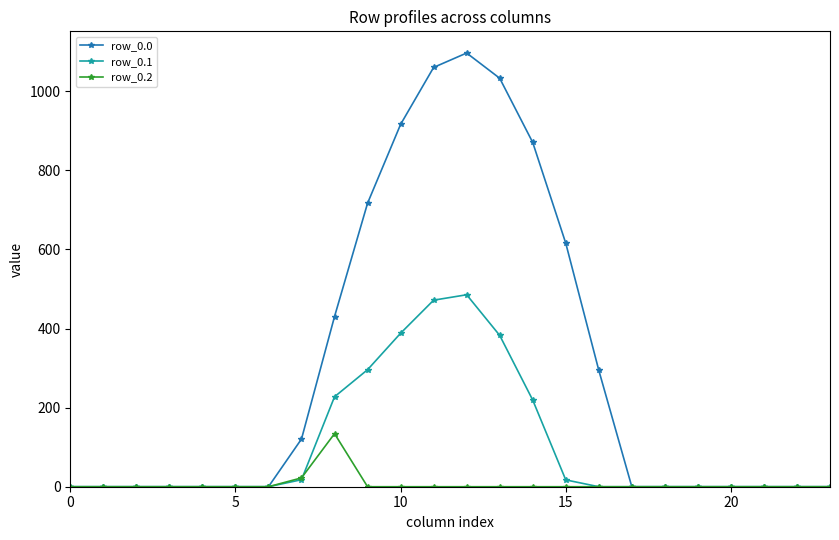

How many series are shown in this chart?

3